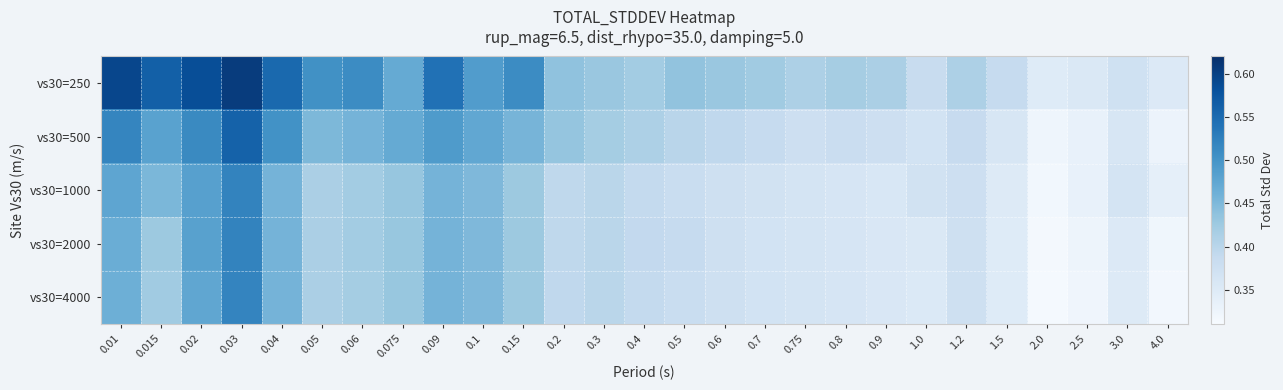

Rank the series by their maximum value, from lowest to highest.

vs30=4000, vs30=1000, vs30=2000, vs30=500, vs30=250